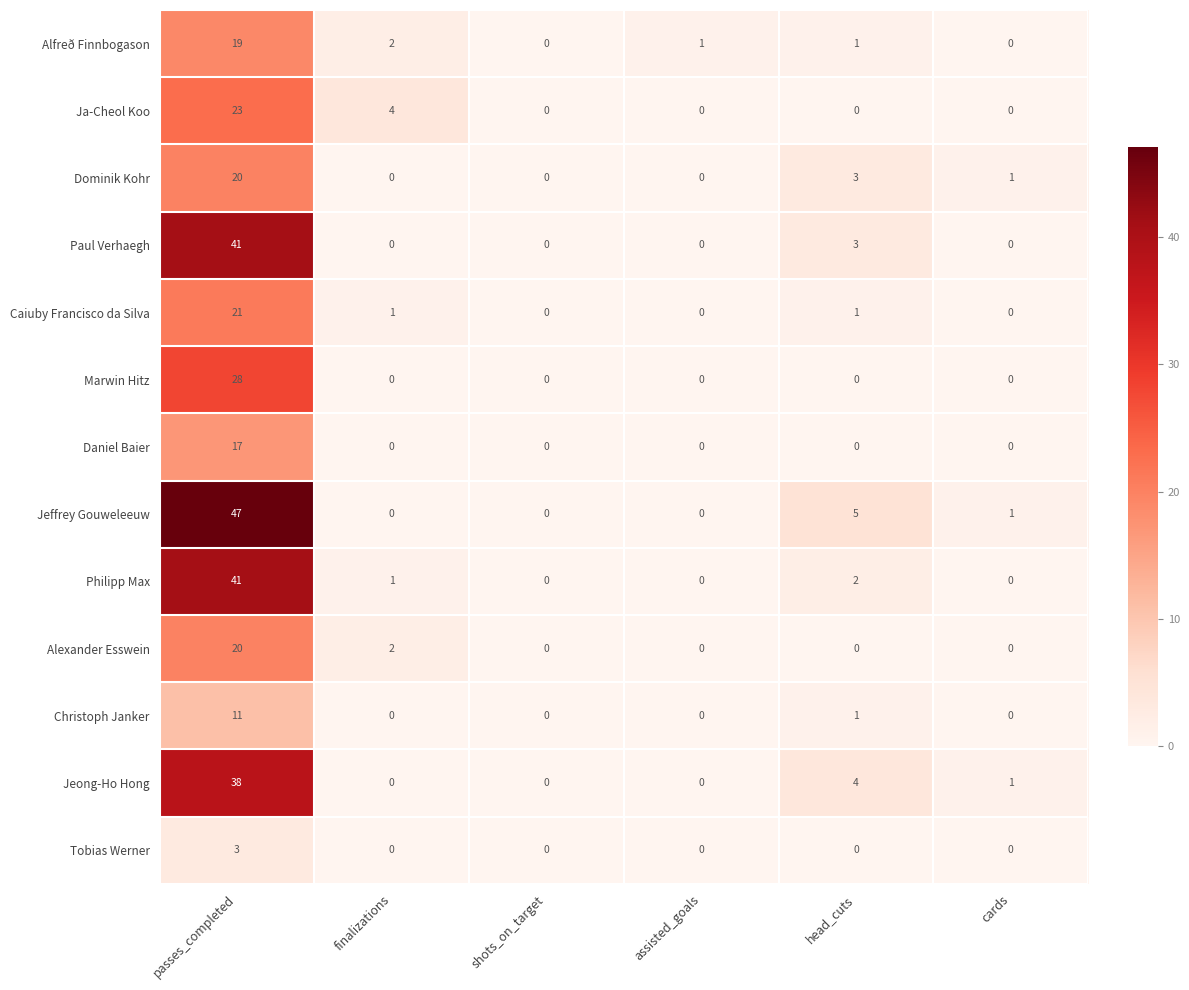

Between shots_on_target and head_cuts, which series saw the biggest shift?

Jeffrey Gouweleeuw